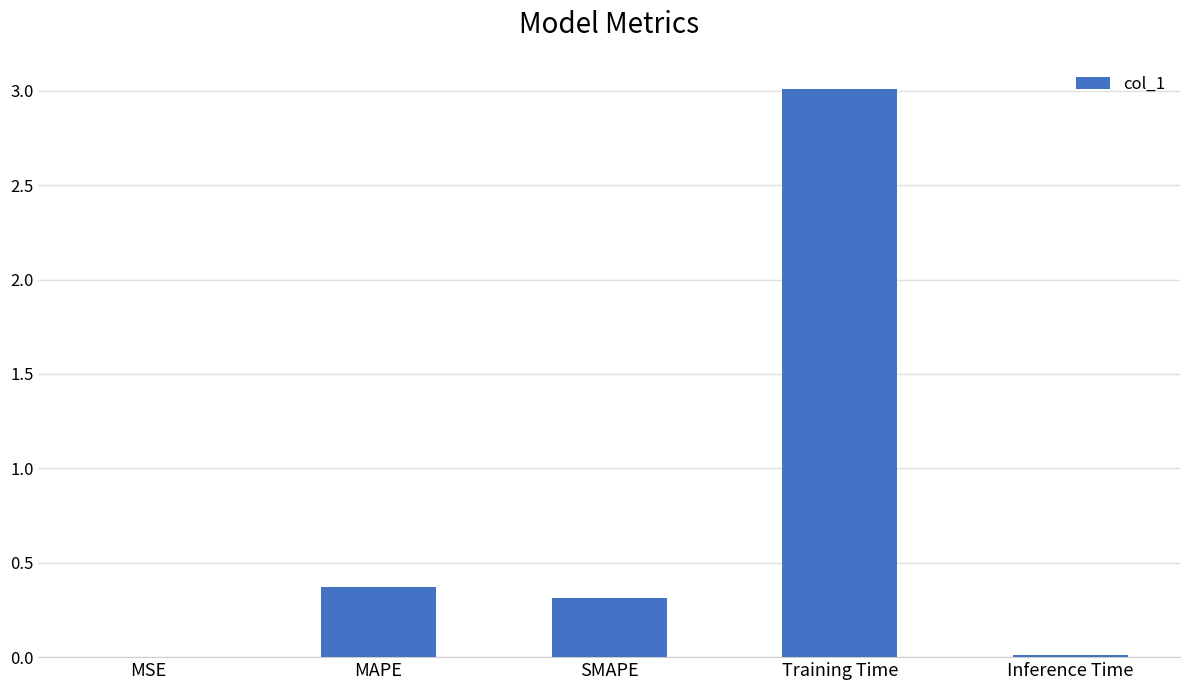

Which has a higher value, MAPE or SMAPE?

MAPE